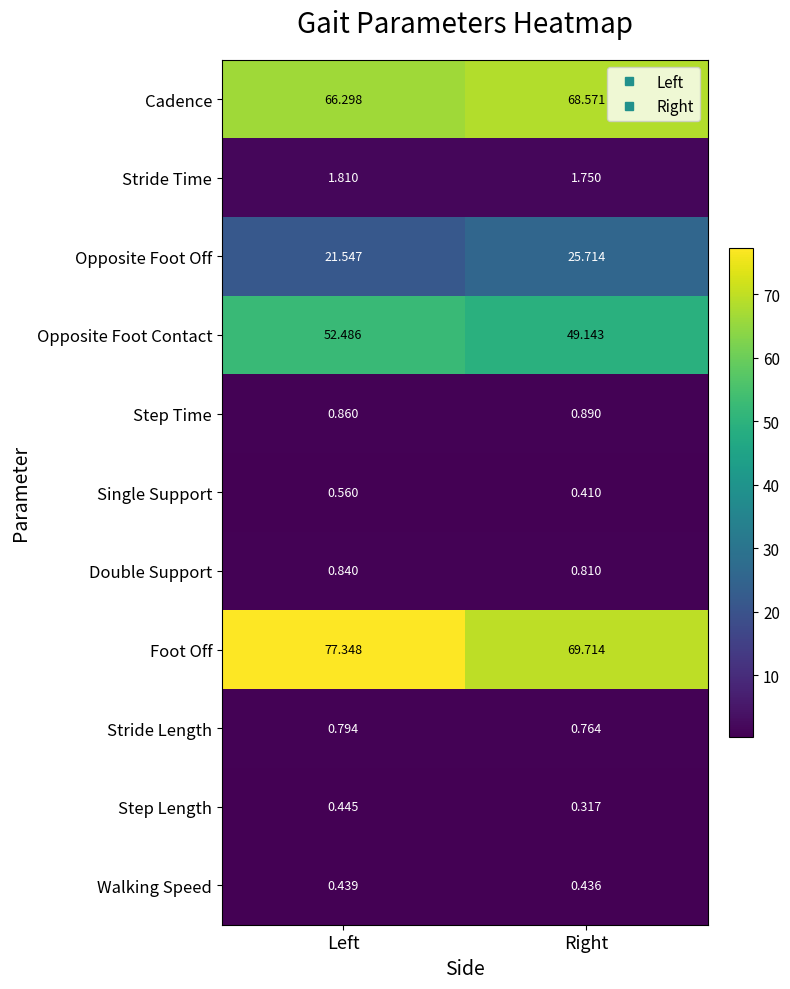

At which category does the chart reach its minimum across all series?

Right